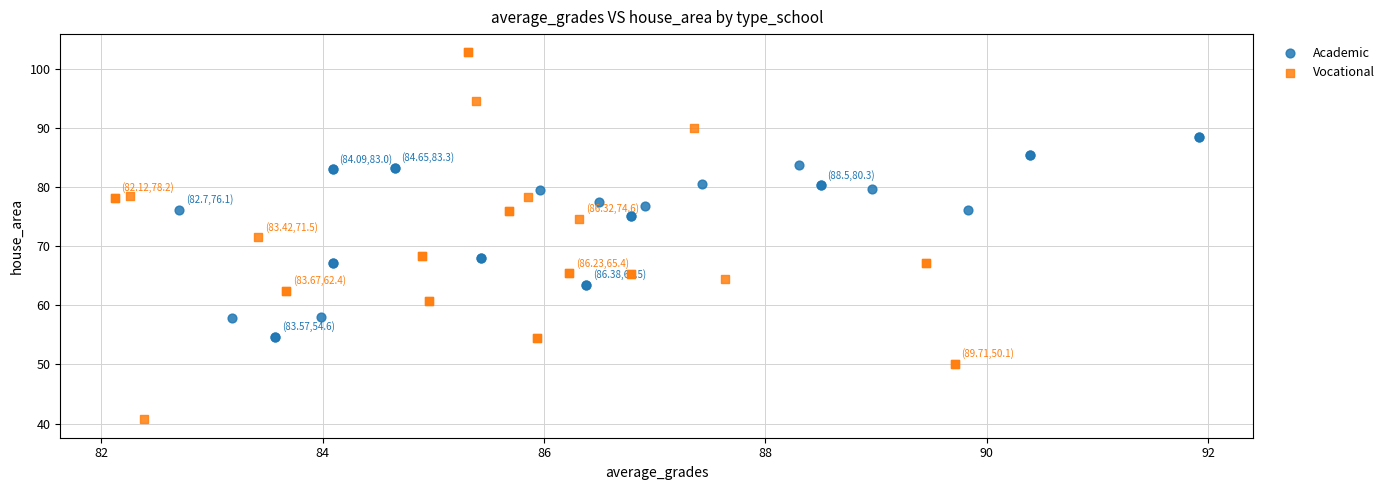

Which series contains the highest Y value?

Vocational